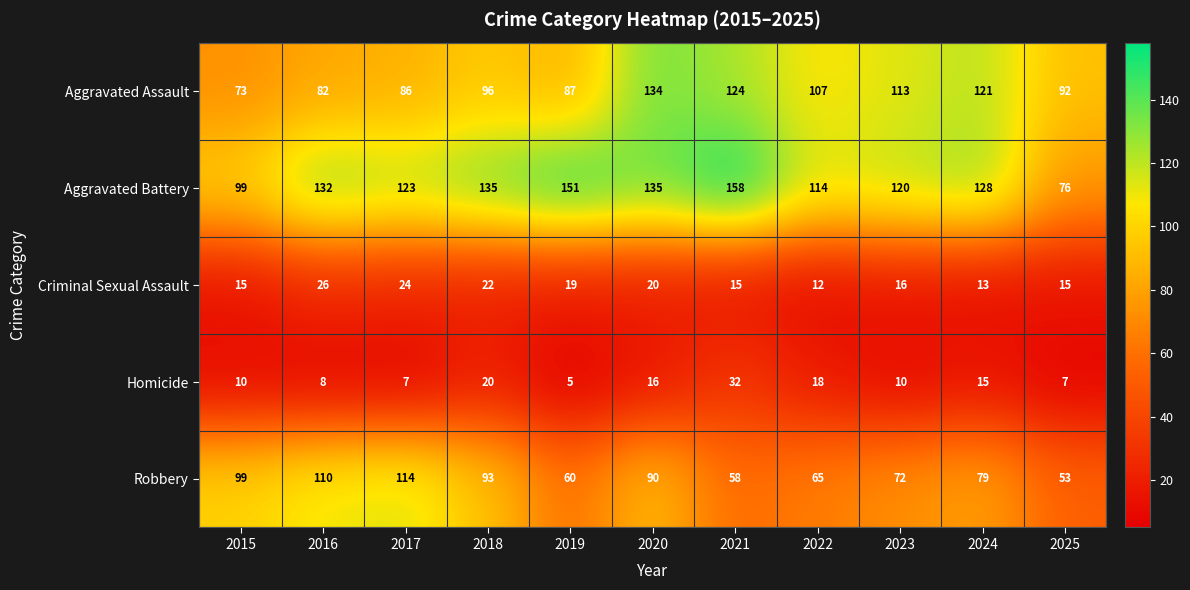

What is the difference between the second highest and second lowest values in the Homicide series?

13